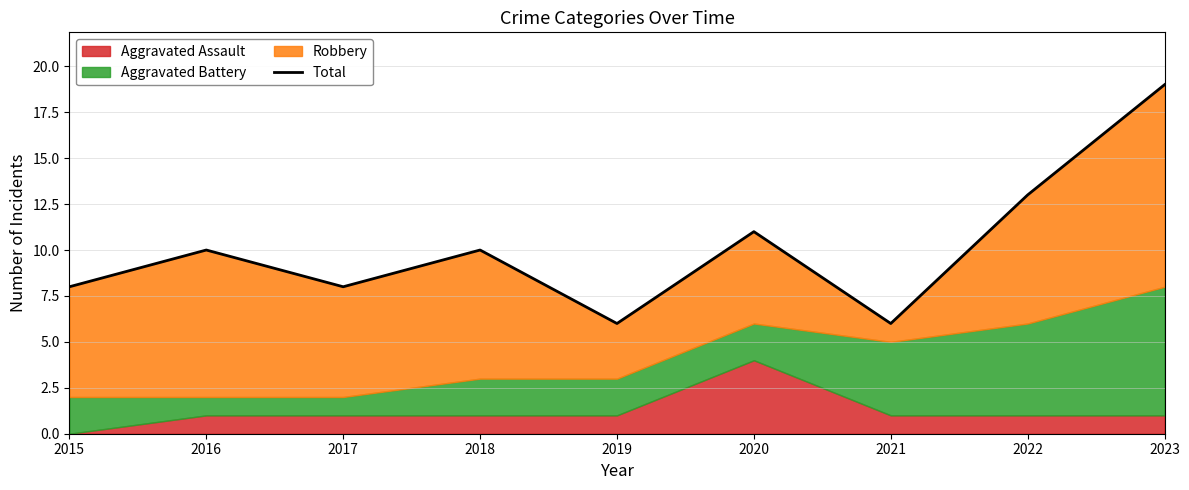

At which label does the data first exceed 10?

2020